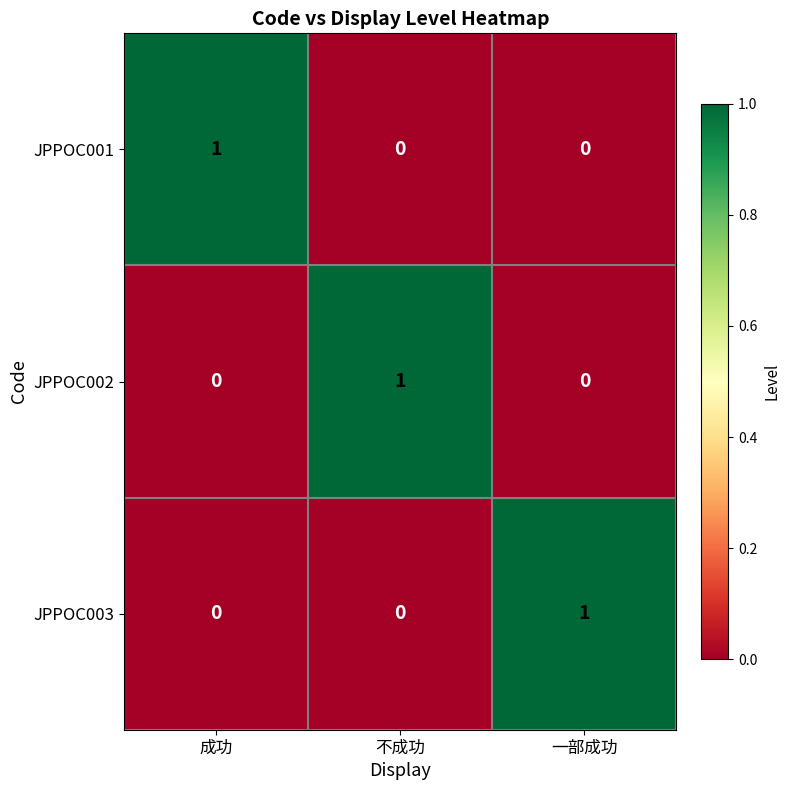

At how many categories does at least one series exceed 0?

3